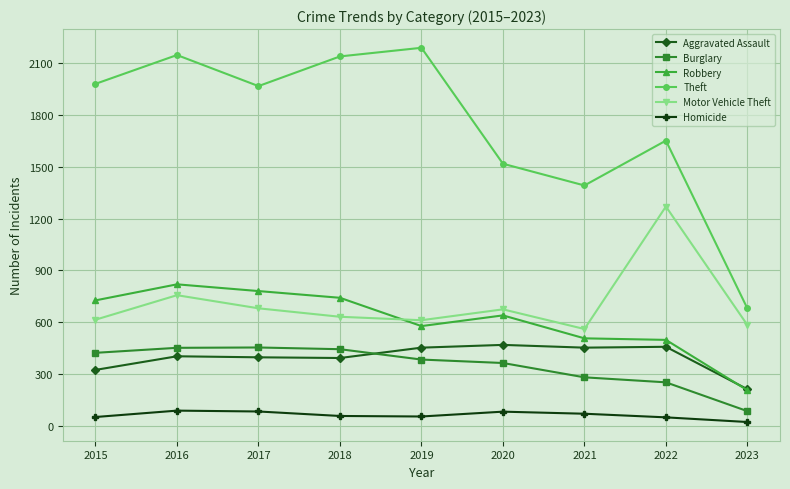

At which label does Theft reach its minimum?

2023